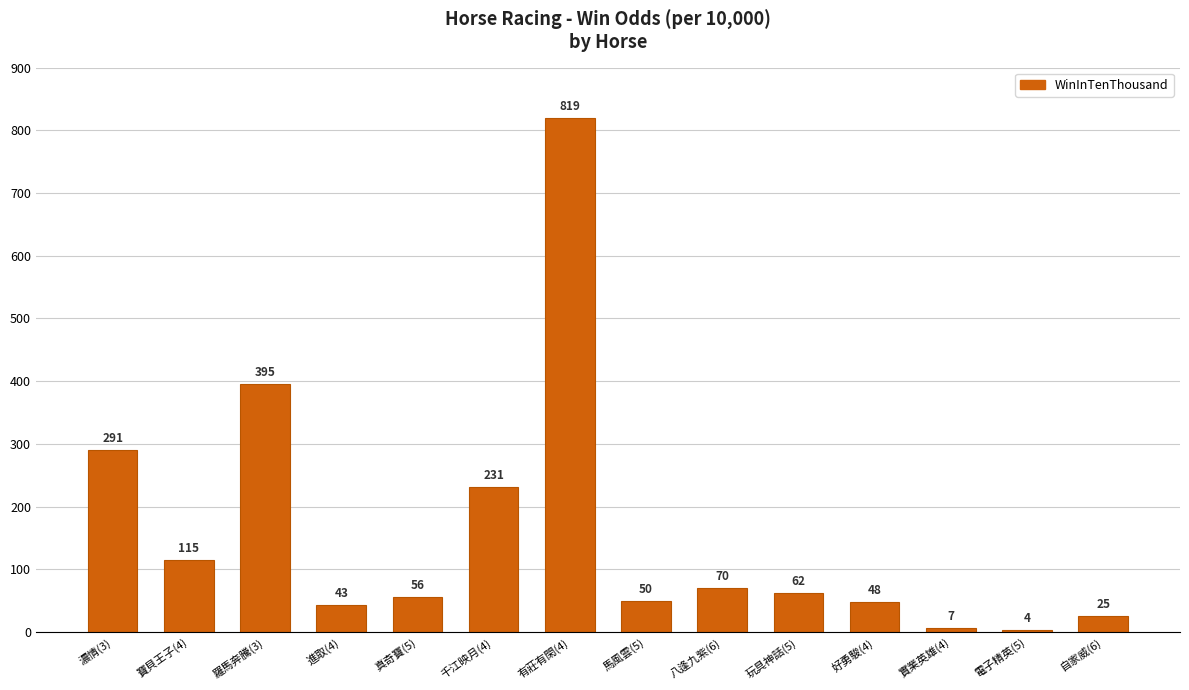

True or false: the data shows 125 at 八逢九紫(6).

False